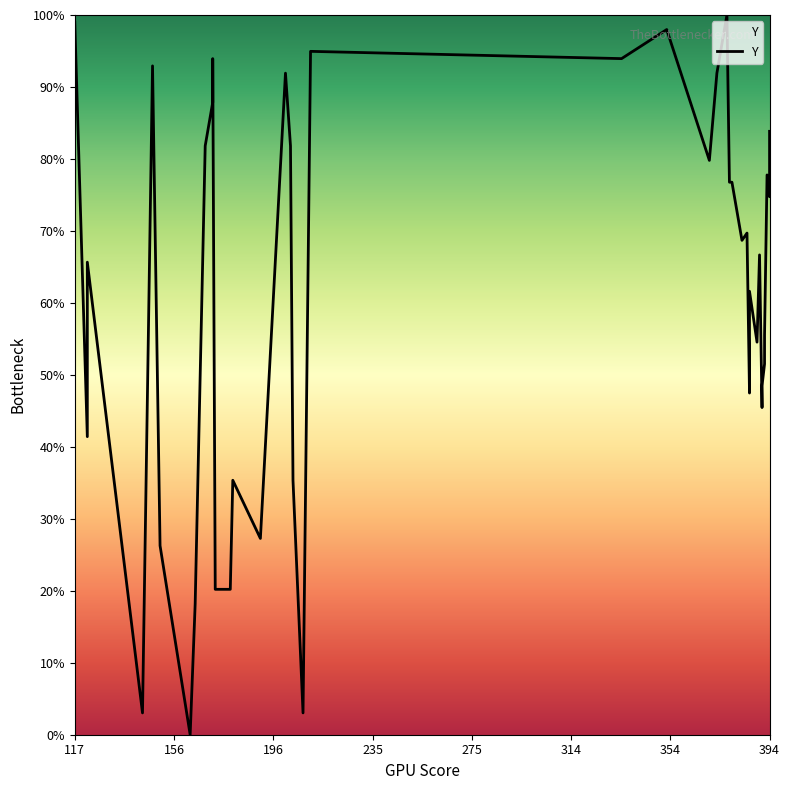

The chart shows a value of 83.8 at 394. True or false?

True